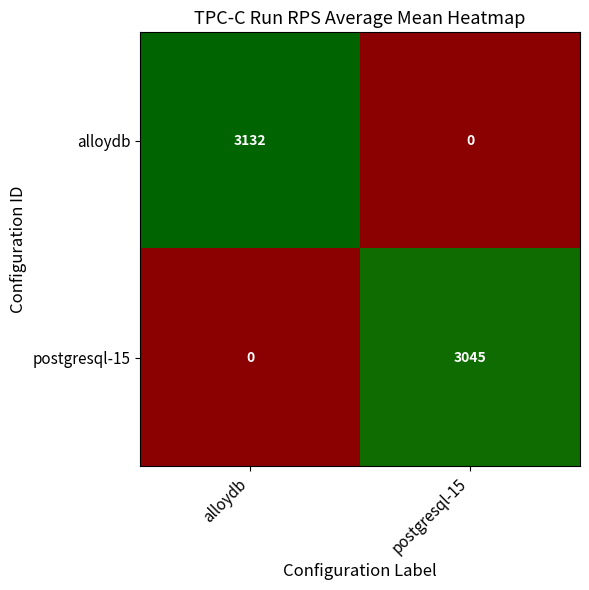

At which category does the chart reach its peak across all series?

alloydb